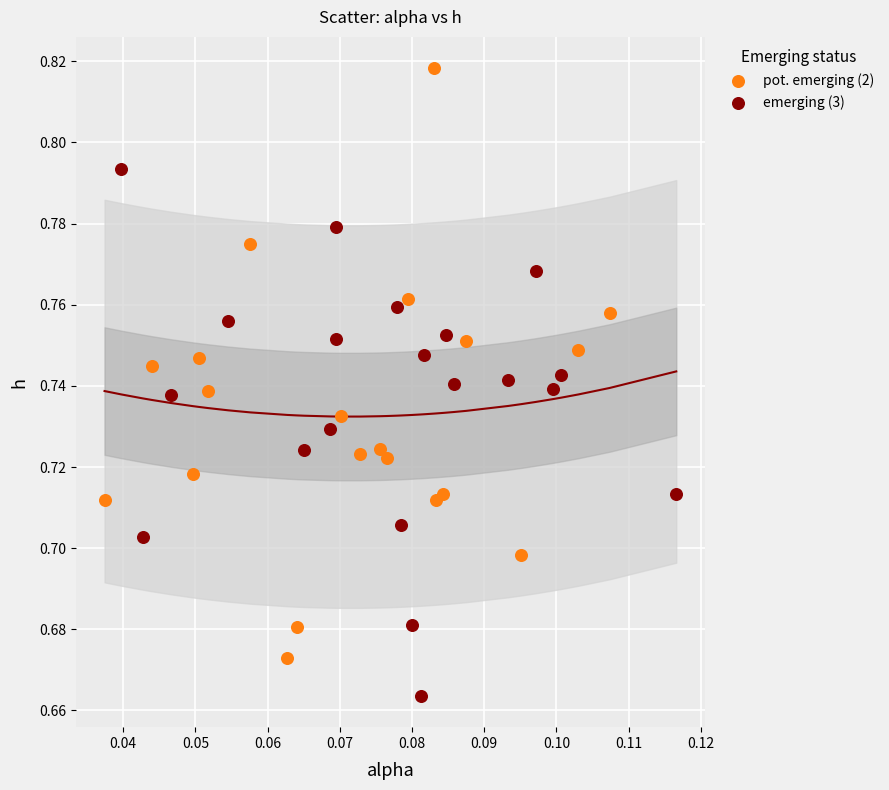

Which series reaches the maximum Y coordinate?

pot. emerging (2)